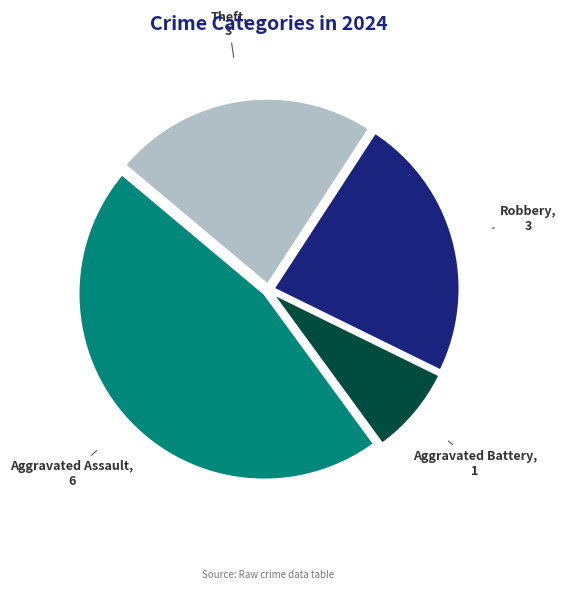

Which has a higher value, Aggravated Assault or Robbery?

Aggravated Assault